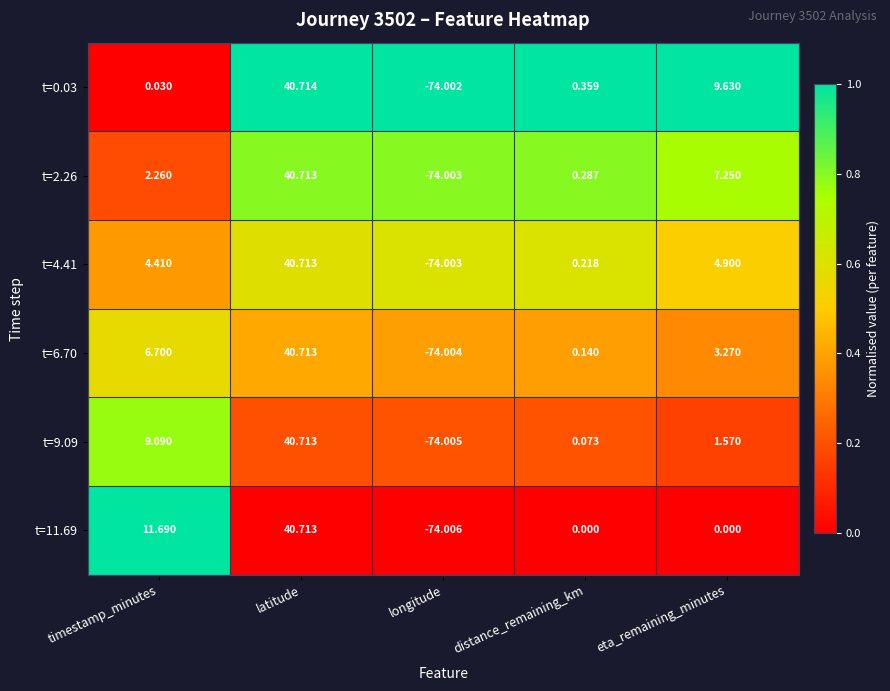

Is the value of t=2.26 at longitude greater than the value of t=0.03 at timestamp_minutes?

No